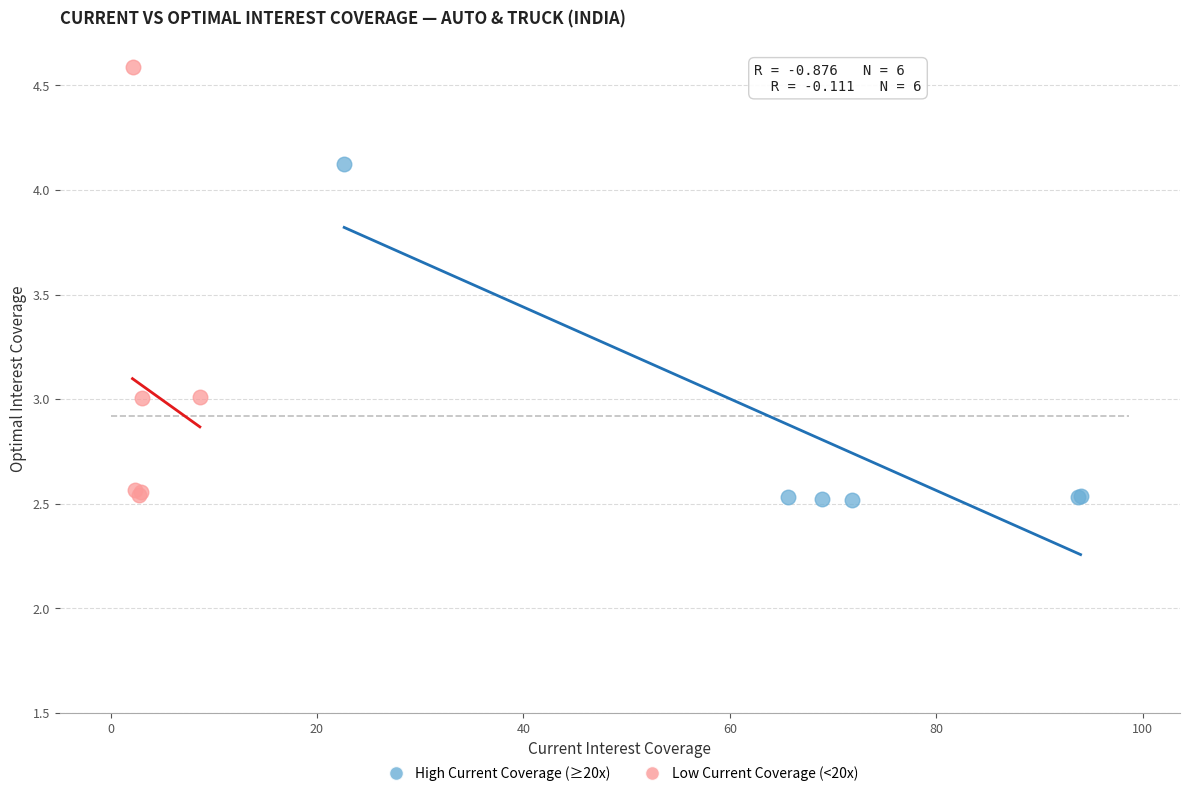

Which series contains the highest Y value?

Low Current Coverage (<20x)